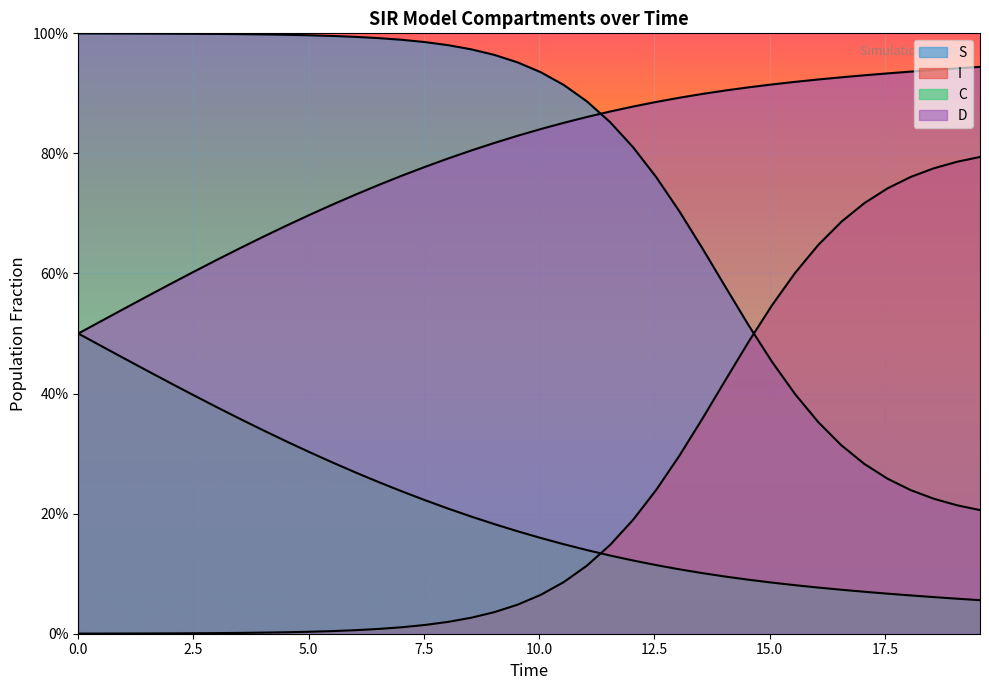

True or false: I has a value of 0.3 at 39.

False